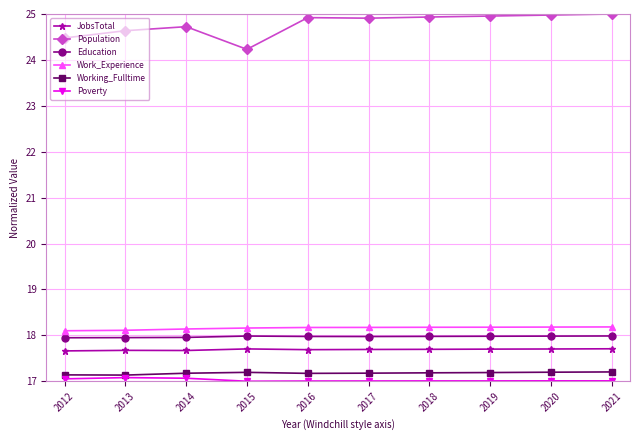

True or false: Working_Fulltime and Work_Experience intersect in this chart.

False